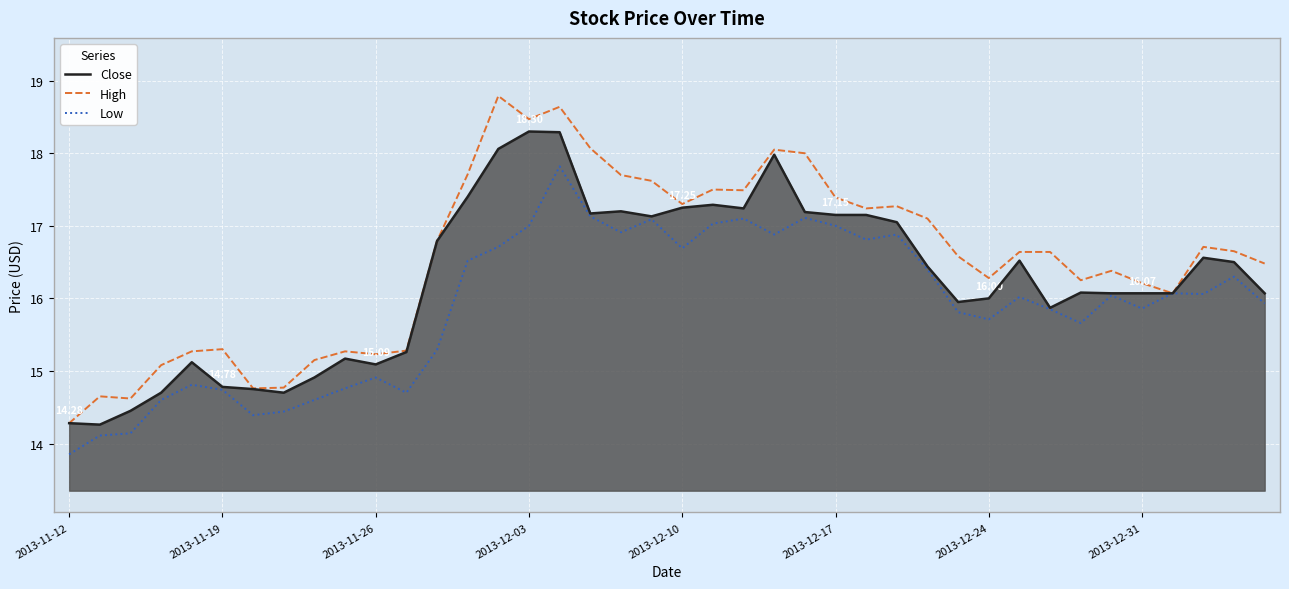

Which series has the largest total across all categories?

High